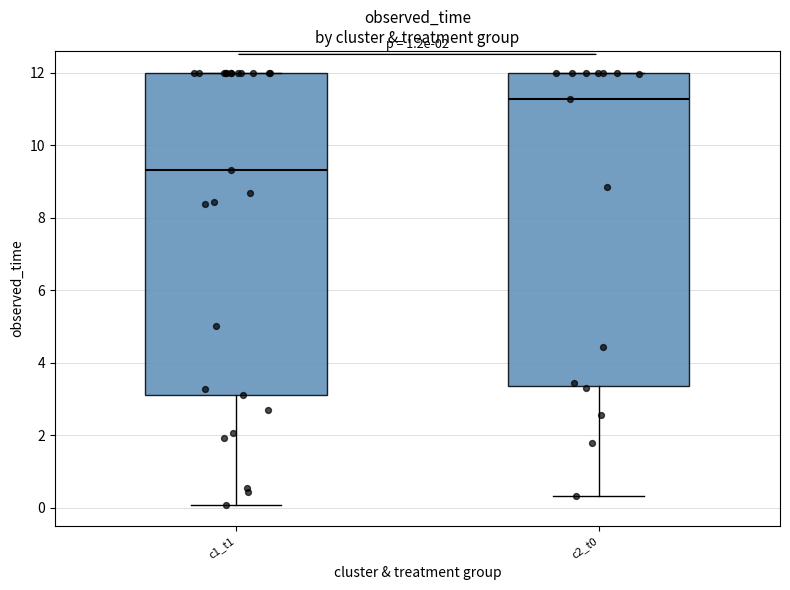

Which box's median line is the highest?

c2_t0